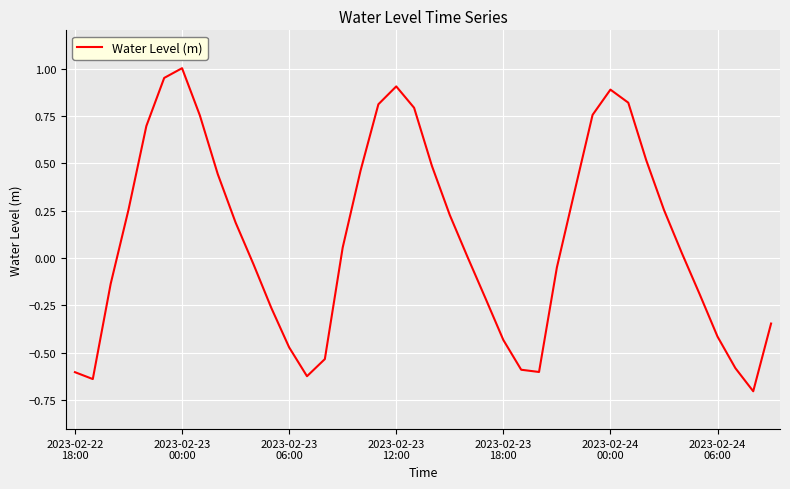

What is the difference between the maximum and minimum values?

1.7